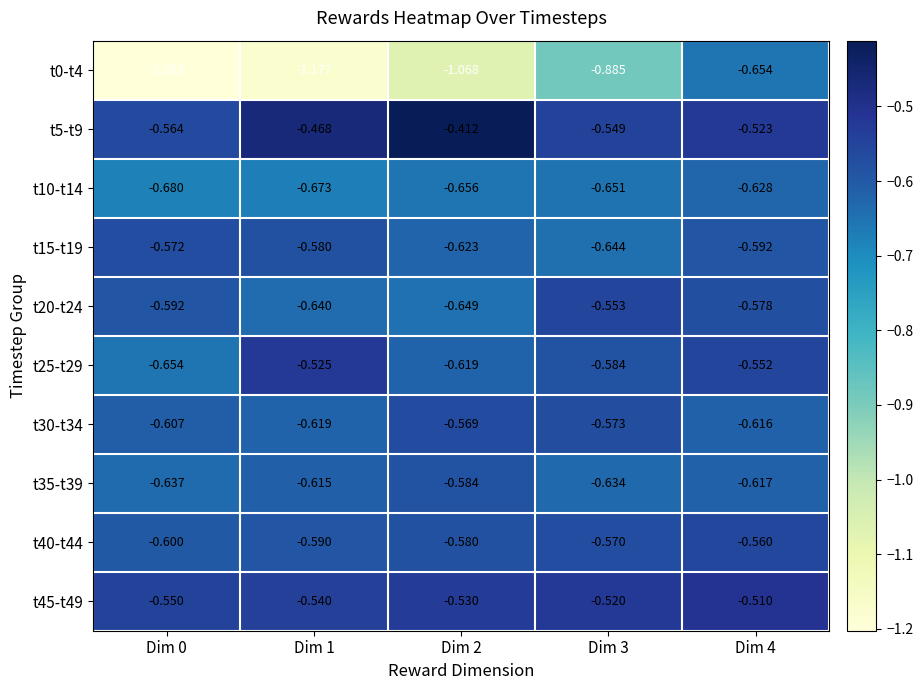

Is the value of t20-t24 at Dim 2 greater than the value of t45-t49 at Dim 0?

No